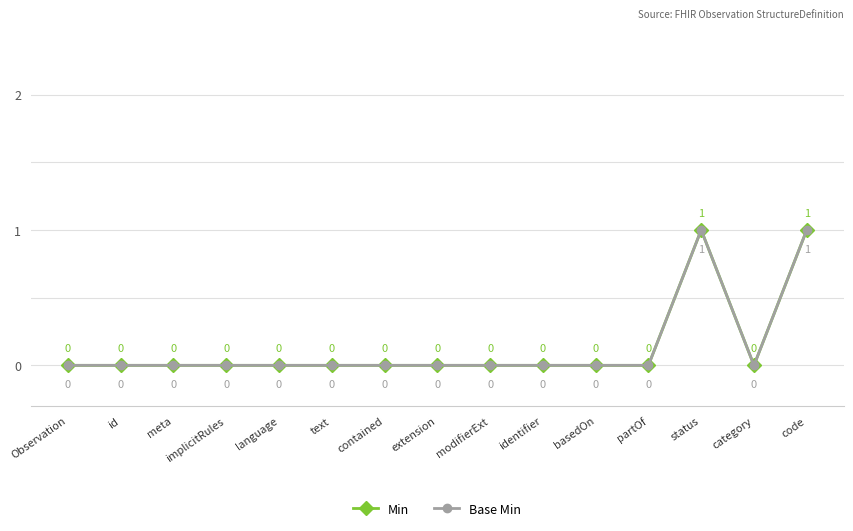

How many Base Min values are between 0 and 1?

15